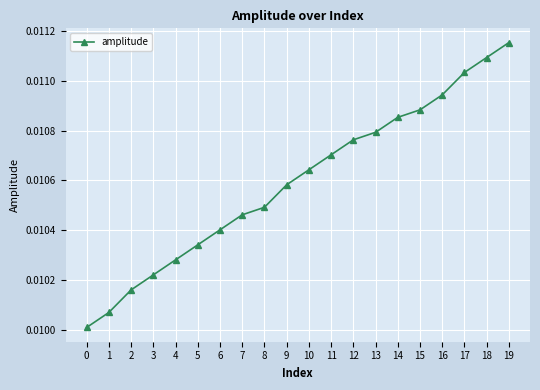

How many categories are shown in the chart?

20